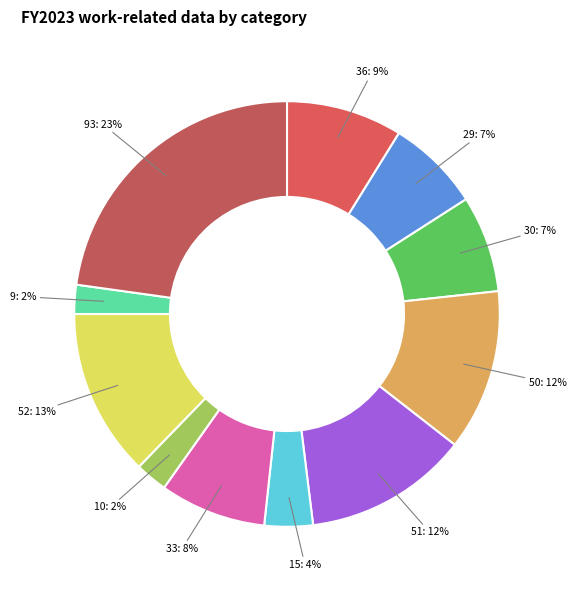

Which has a higher value, 30 or 51?

51